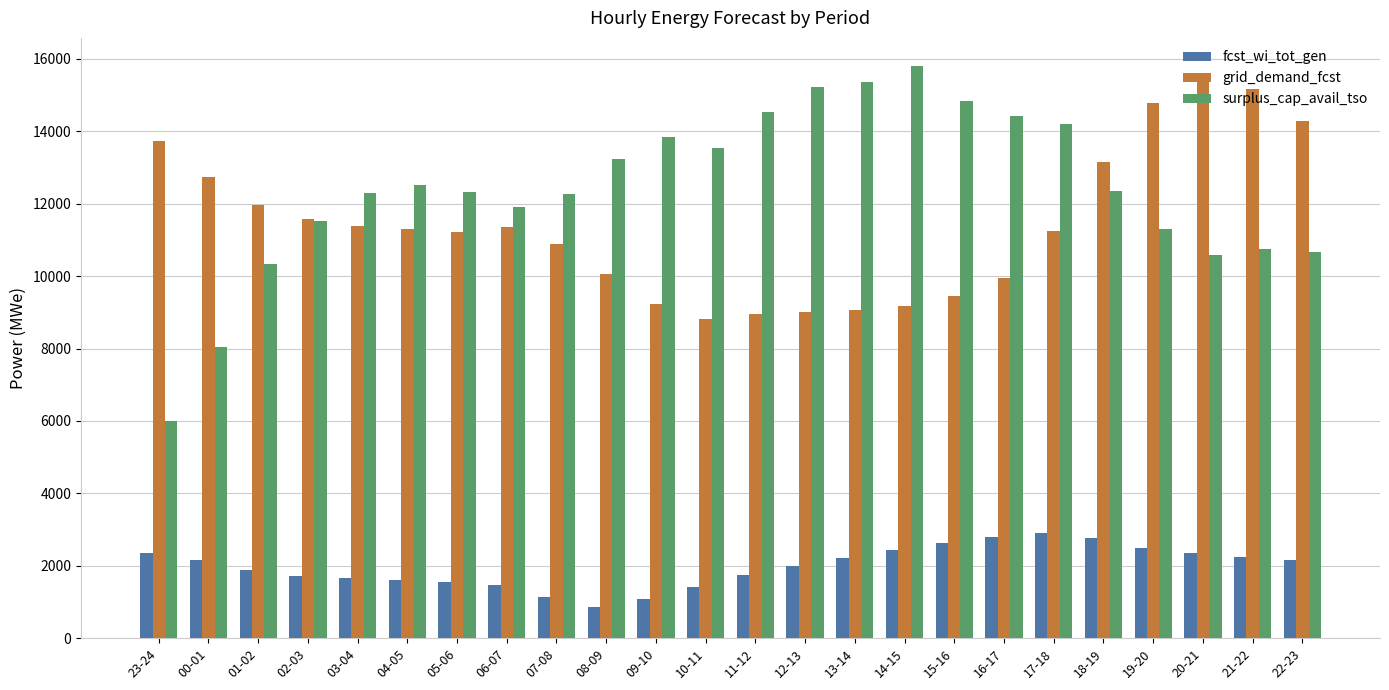

What is the average value of the fcst_wi_tot_gen series?

1982